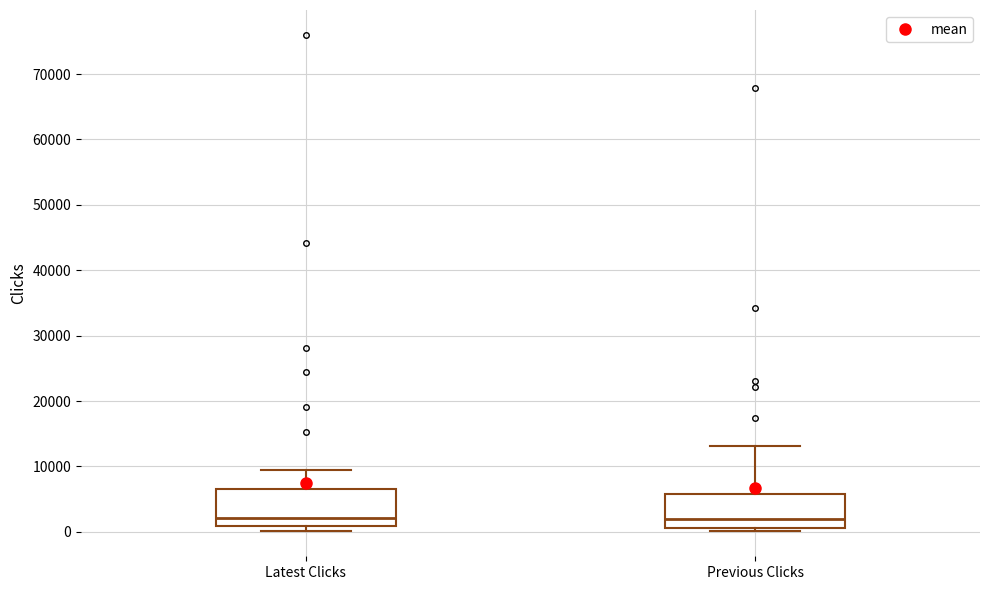

Reading left to right, read every box against the y-axis: the position of its median line, the range the box covers, and the ends of its whiskers. The values are not printed on the chart, so give them approximately, as read against the axis.

Latest Clicks: median 2000, box 1000 to 6000, whiskers 0 to 9000
Previous Clicks: median 2000, box 1000 to 6000, whiskers 0 to 13000